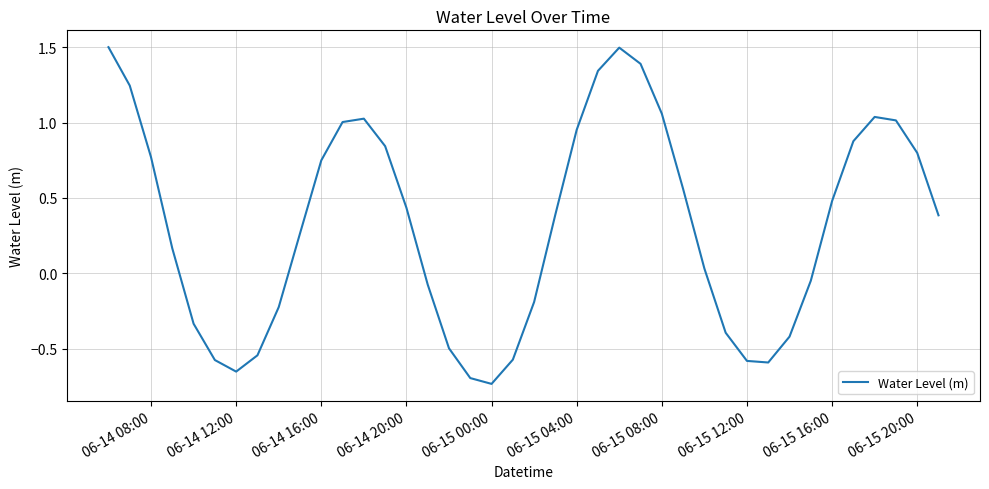

Count the number of values greater than 0.

24